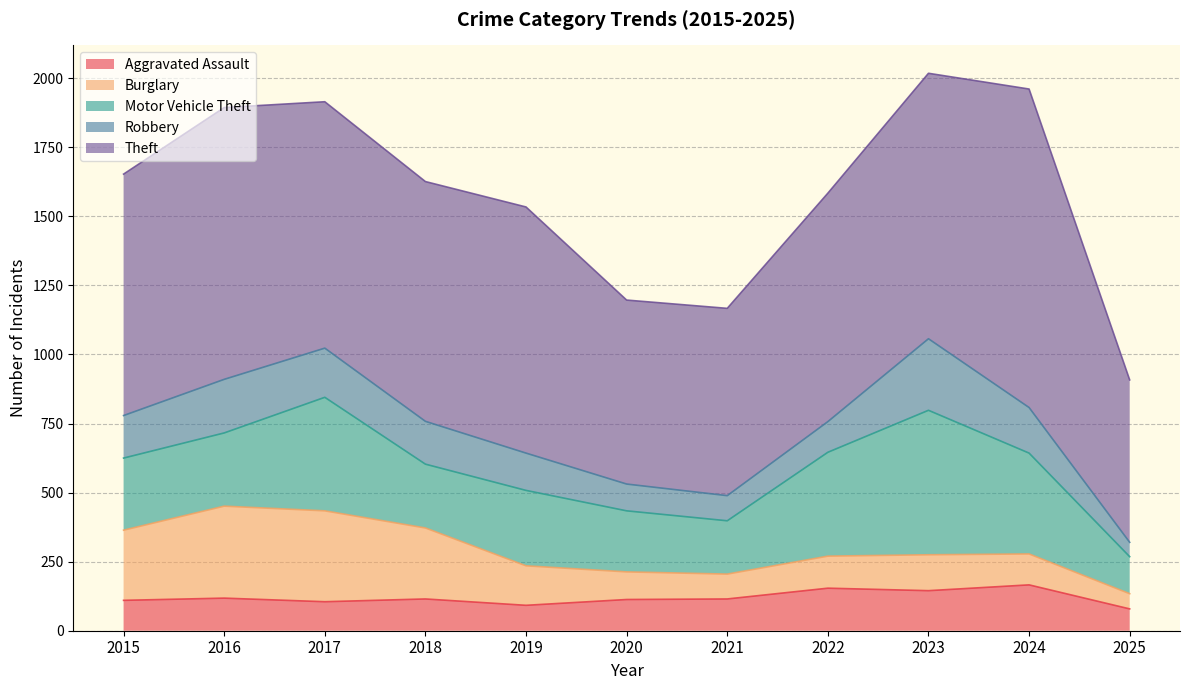

Which label corresponds to the largest value in the chart?

2024